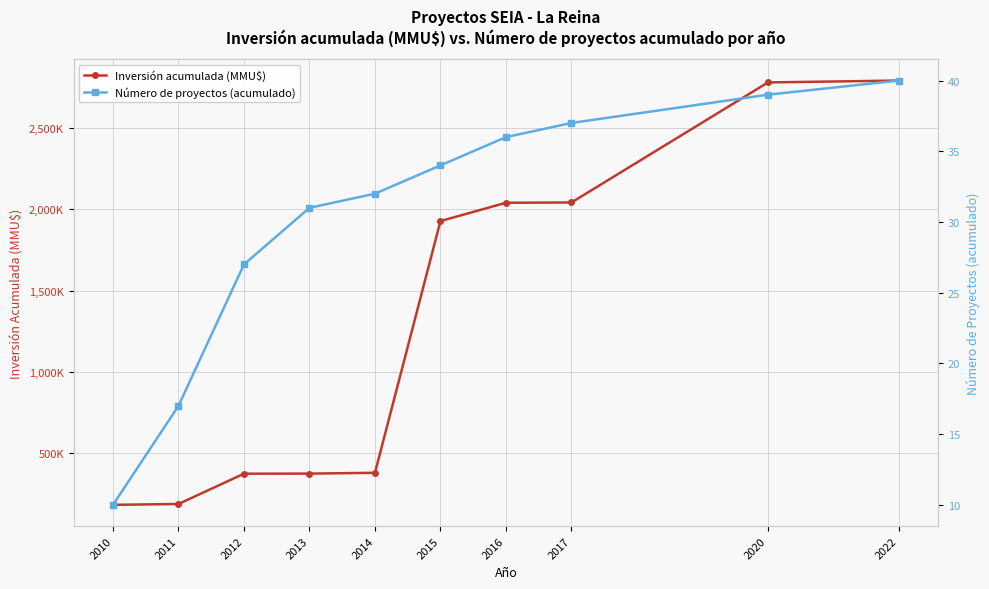

Which label corresponds to the largest value in the chart?

2022